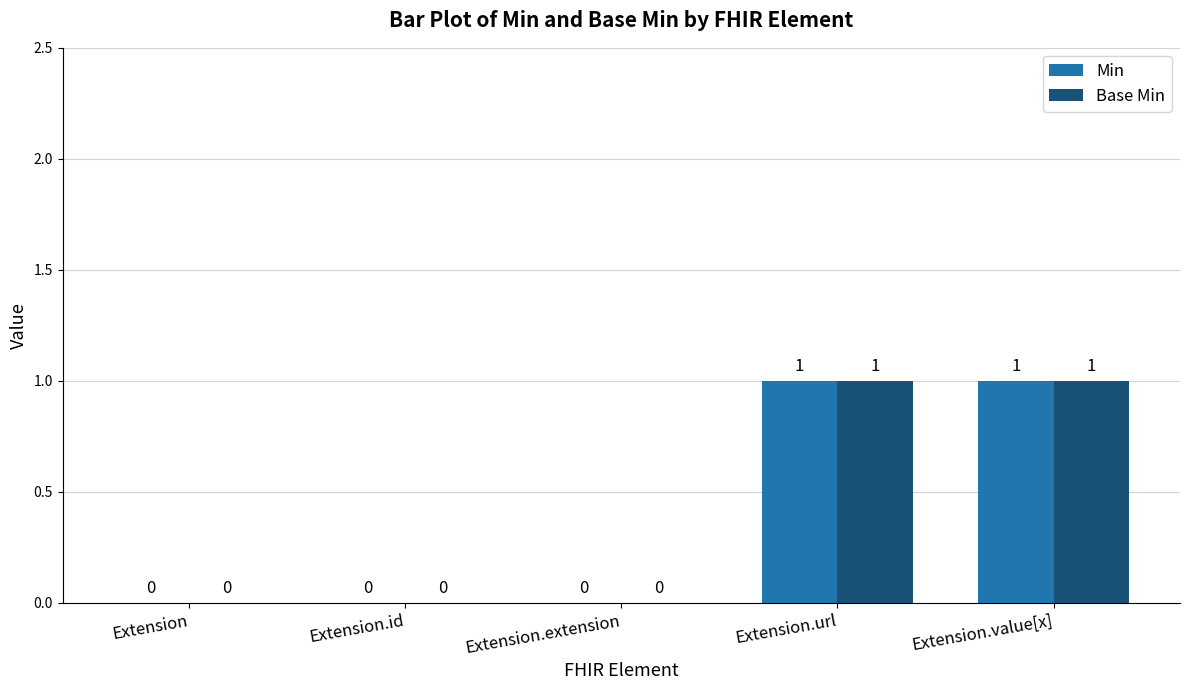

Is the value of Base Min at Extension.value[x] greater than the value of Min at Extension?

Yes